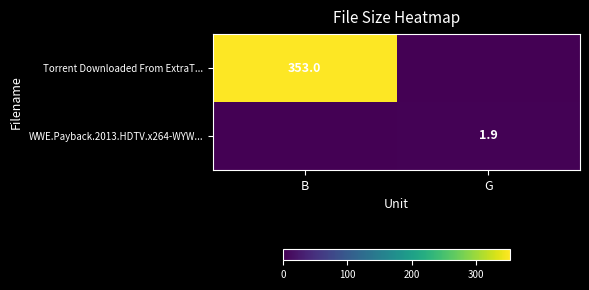

The Torrent Downloaded From ExtraT... series shows 150.4 at B. True or false?

False